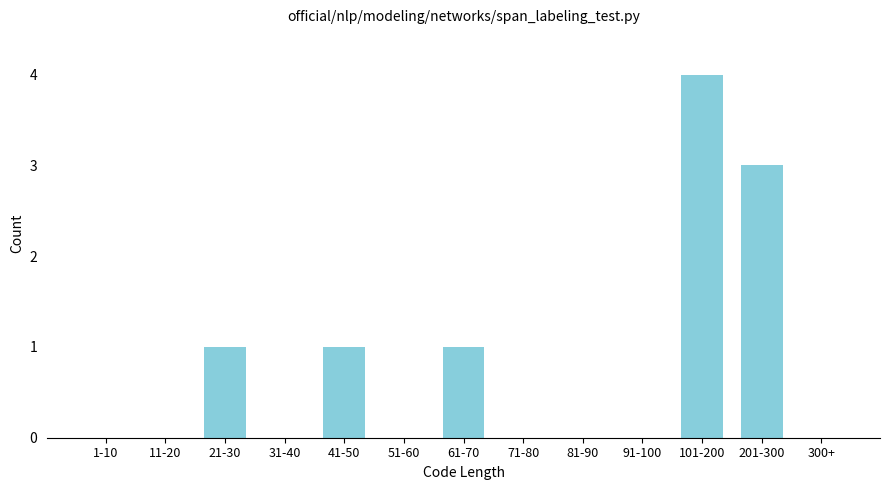

Reading left to right, list all the values displayed in this chart.

1-10=0	11-20=0	21-30=1	31-40=0	41-50=1	51-60=0	61-70=1	71-80=0	81-90=0	91-100=0	101-200=4	201-300=3	300+=0